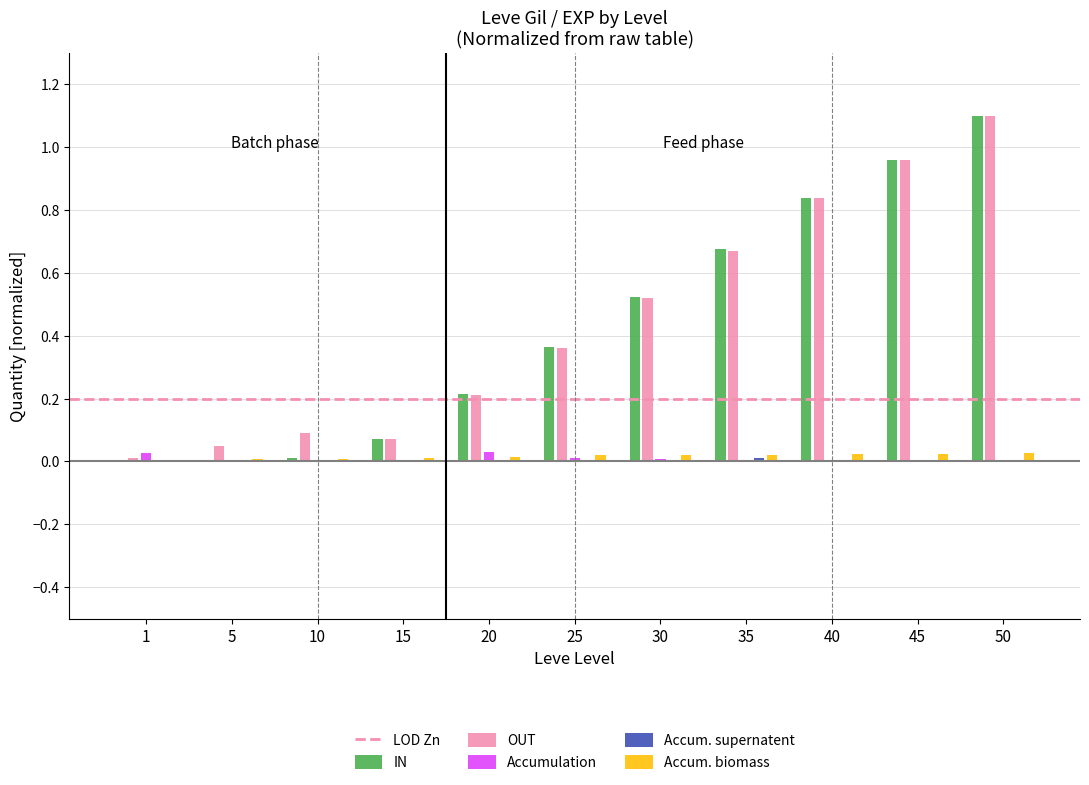

At which category is the sum across all series the highest?

50